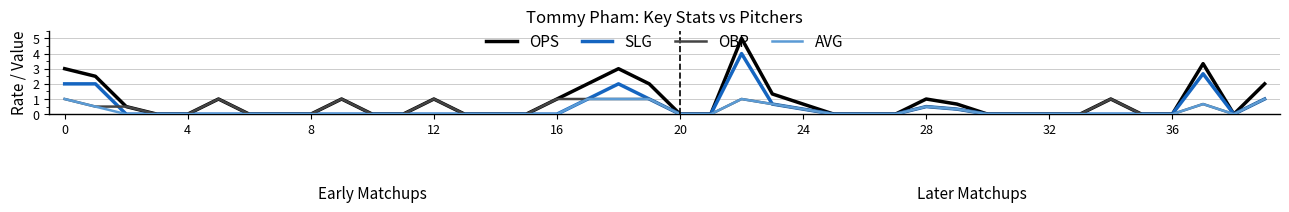

What is the maximum value for AVG?

1.0